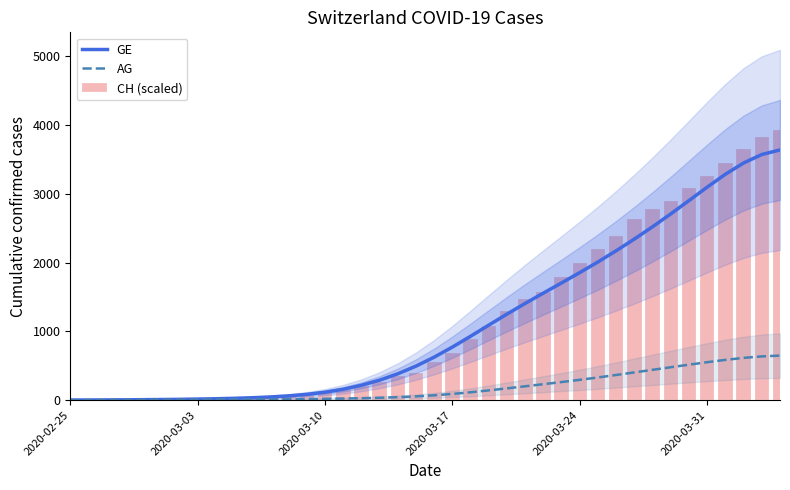

Which series has the widest spread of values?

CH (scaled)